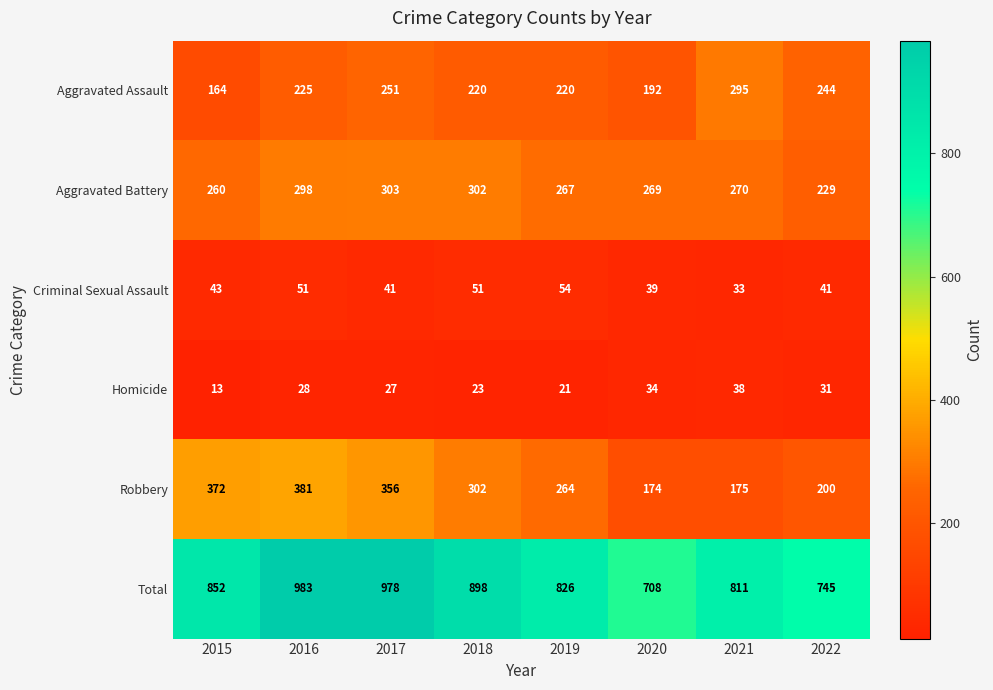

What is the approximate value of Homicide at 2018, to the nearest 5?

25